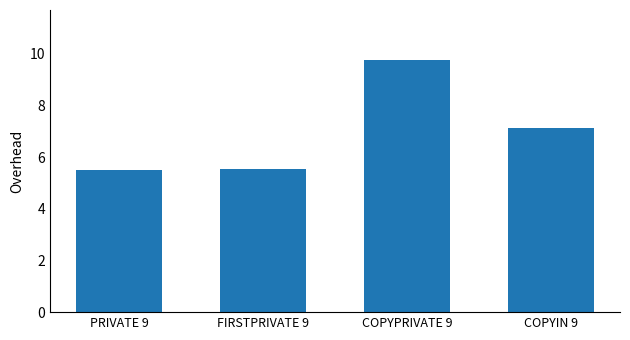

Reading left to right, extract all data points from this chart.

PRIVATE 9=5.5	FIRSTPRIVATE 9=5.5	COPYPRIVATE 9=9.7	COPYIN 9=7.1